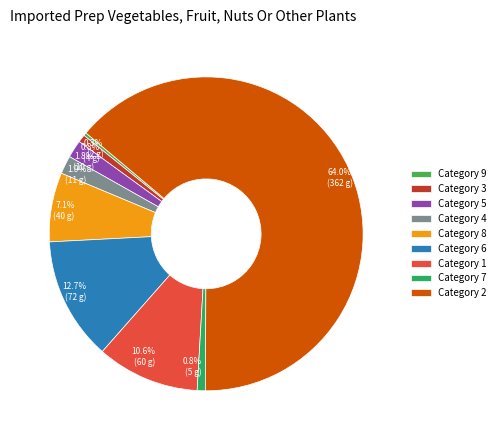

Between Category 8 and Category 4, which is larger?

Category 8